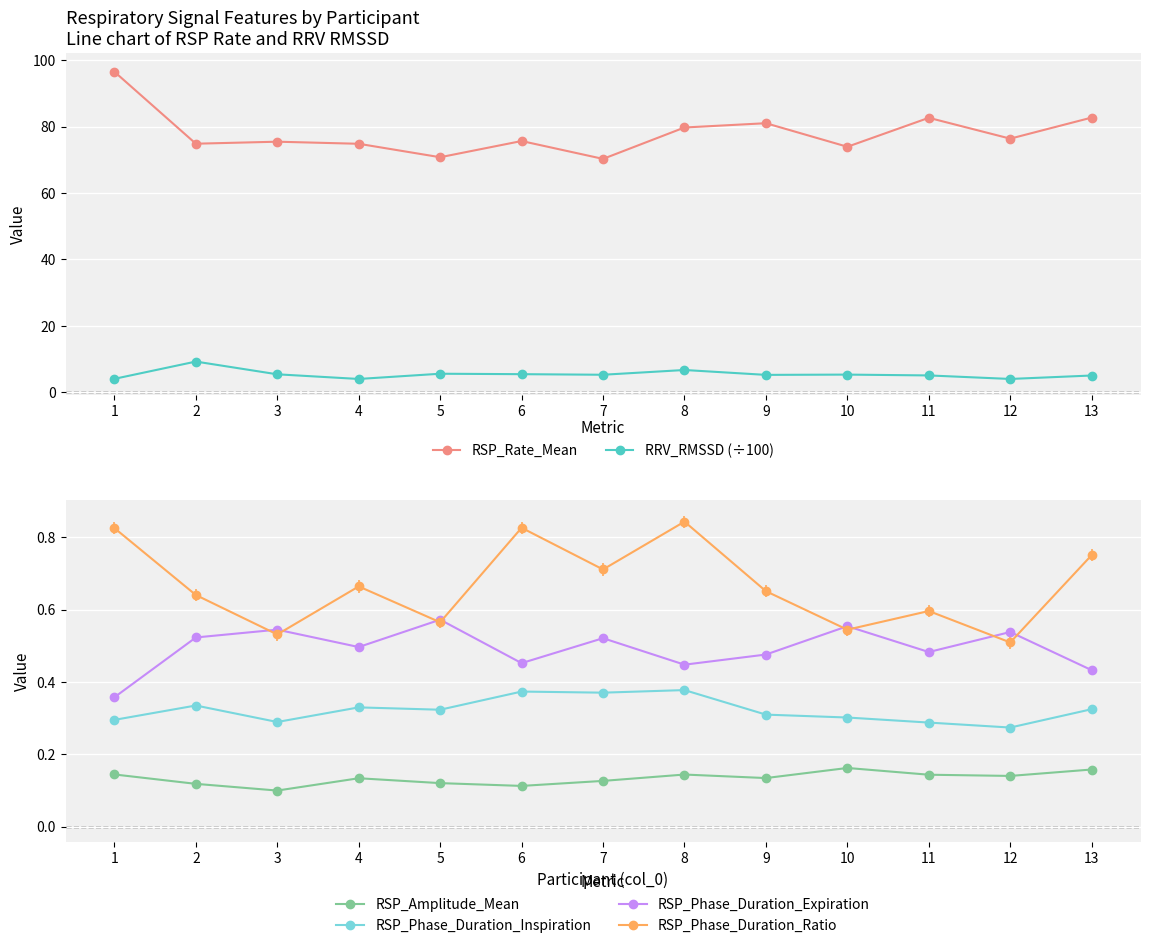

Reading left to right, what are all the values shown in this chart?

RSP_Rate_Mean: 96.5	74.8	75.4	74.8	70.8	75.6	70.3	79.7	81.0	73.9	82.6	76.4	82.7
RRV_RMSSD (÷100): 4.1	9.3	5.4	4.0	5.6	5.5	5.3	6.7	5.3	5.4	5.1	4.0	5.1
RSP_Amplitude_Mean: 0.1	0.1	0.1	0.1	0.1	0.1	0.1	0.1	0.1	0.2	0.1	0.1	0.2
RSP_Phase_Duration_Inspiration: 0.3	0.3	0.3	0.3	0.3	0.4	0.4	0.4	0.3	0.3	0.3	0.3	0.3
RSP_Phase_Duration_Expiration: 0.4	0.5	0.5	0.5	0.6	0.5	0.5	0.4	0.5	0.6	0.5	0.5	0.4
RSP_Phase_Duration_Ratio: 0.8	0.6	0.5	0.7	0.6	0.8	0.7	0.8	0.7	0.5	0.6	0.5	0.8